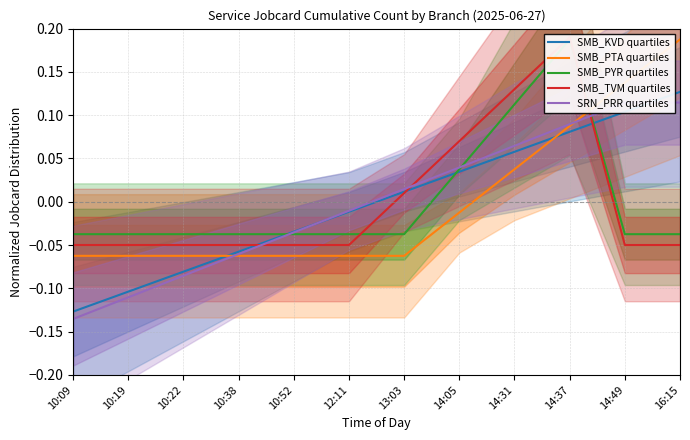

True or false: SMB_PYR quartiles and SMB_PTA quartiles intersect in this chart.

True